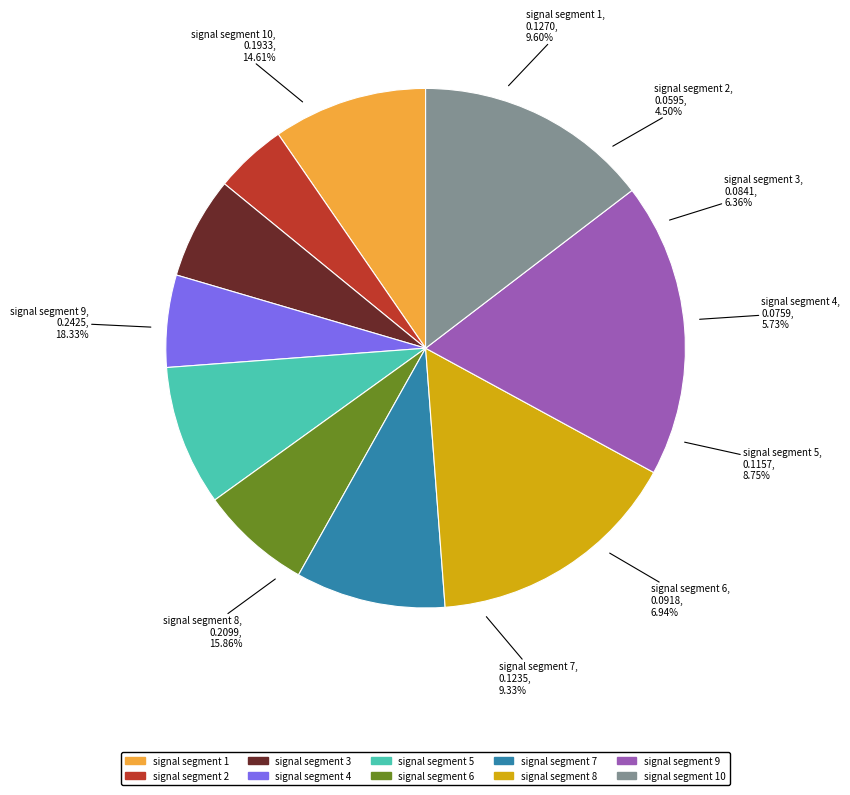

How many segments does this pie chart have?

10